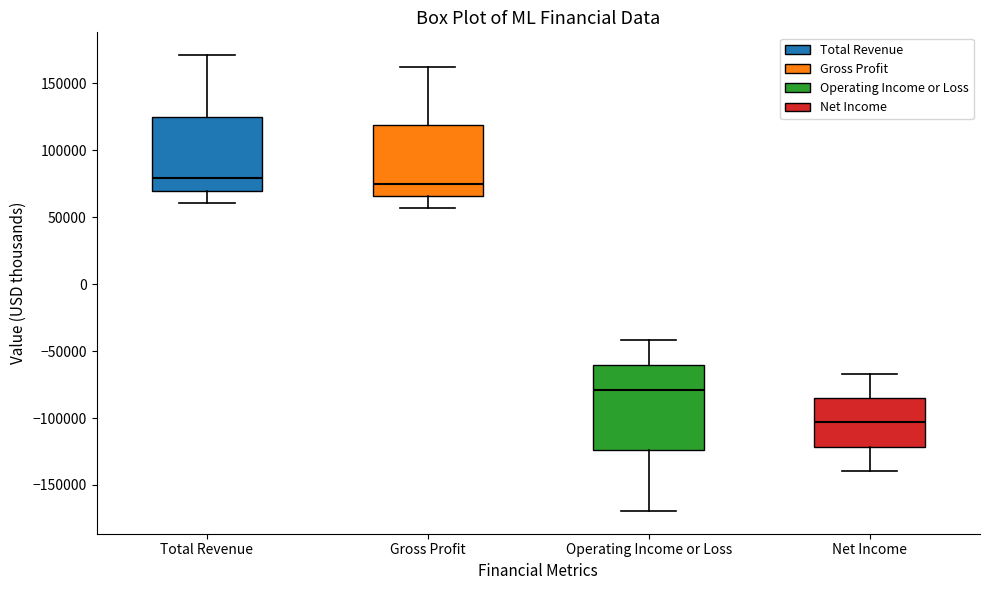

Where is the lower edge of the box for Operating Income or Loss on the y-axis? The values are not printed on the chart, so give them approximately, as read against the axis.

-125000